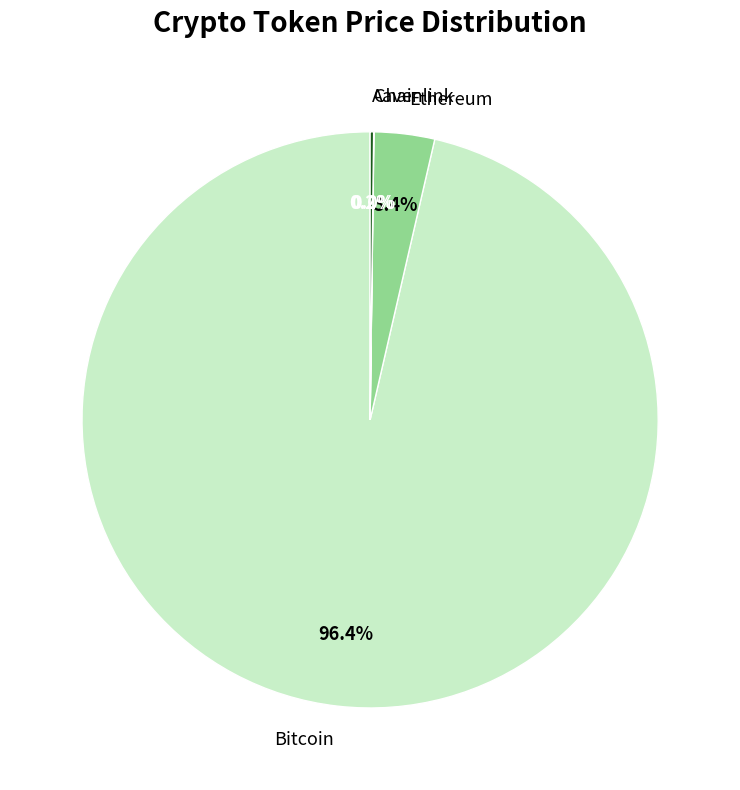

Which category has the biggest portion of the pie?

Bitcoin